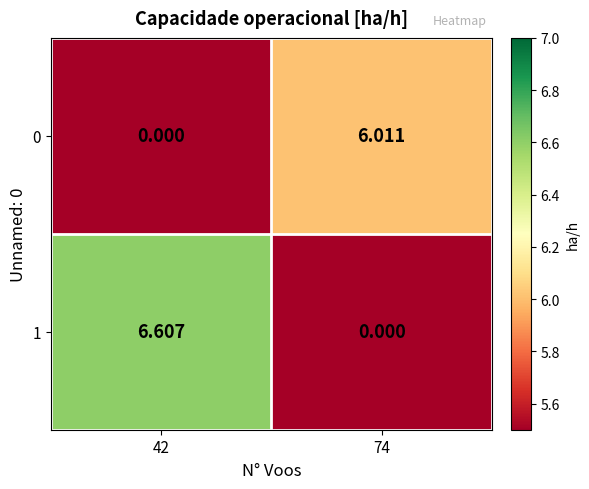

Is the value of 0 at 74 greater than the value of 1 at 42?

No